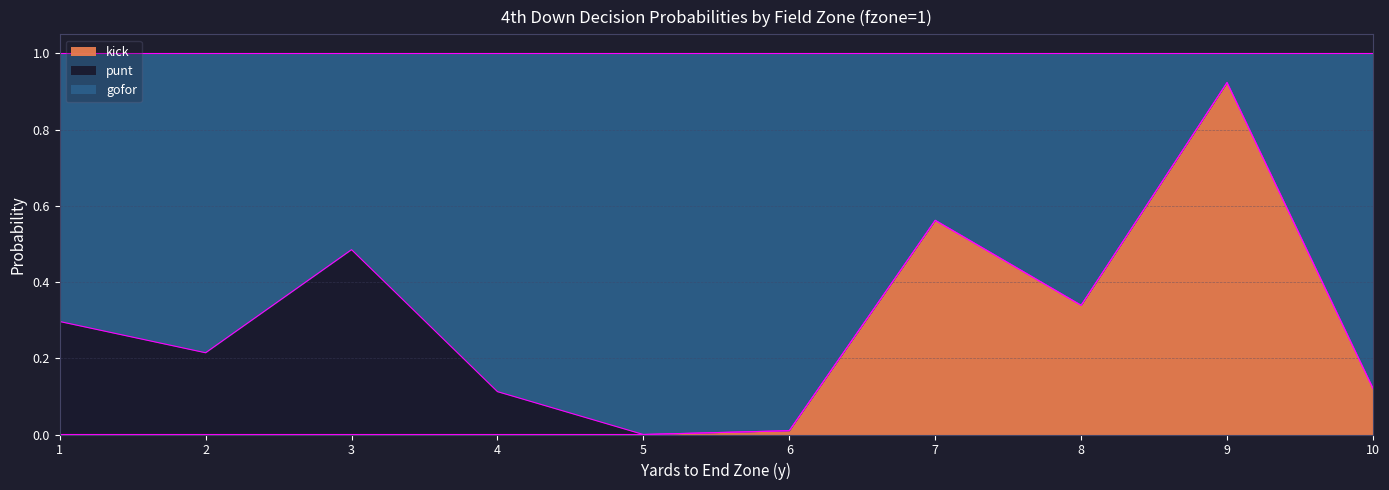

At which label does kick reach its peak?

9